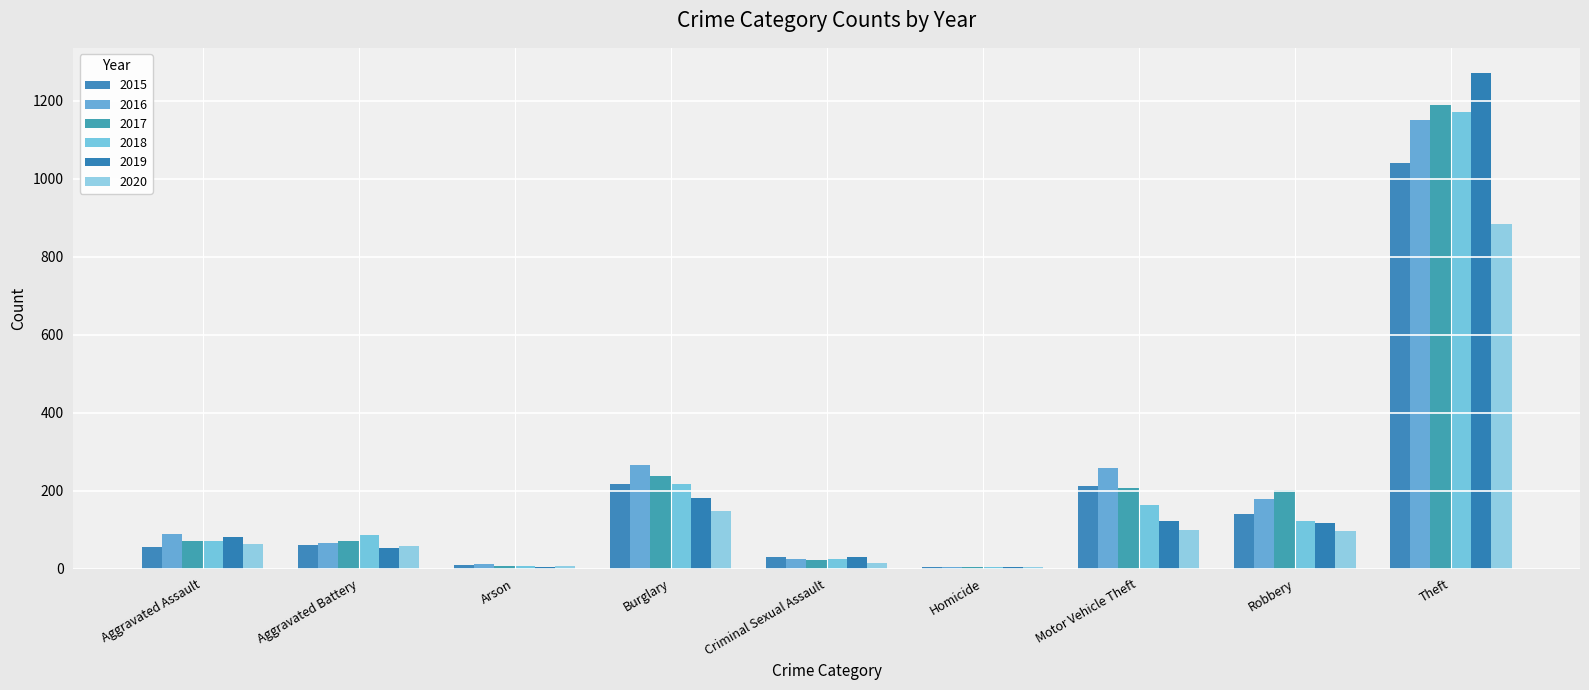

Between Aggravated Assault and Arson, which series saw the biggest shift?

2016